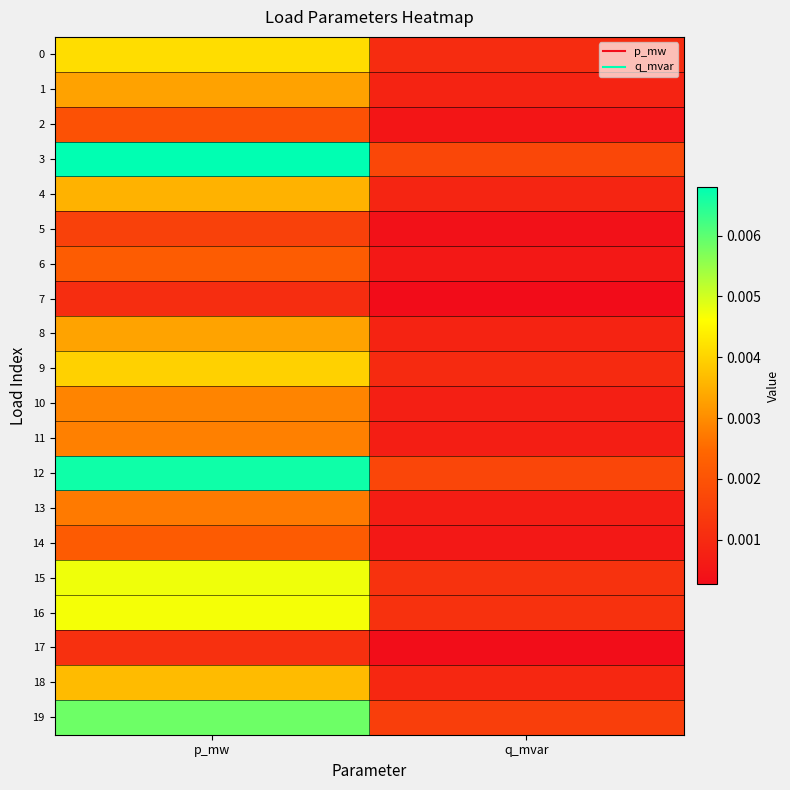

Which category has the highest value across all series?

p_mw